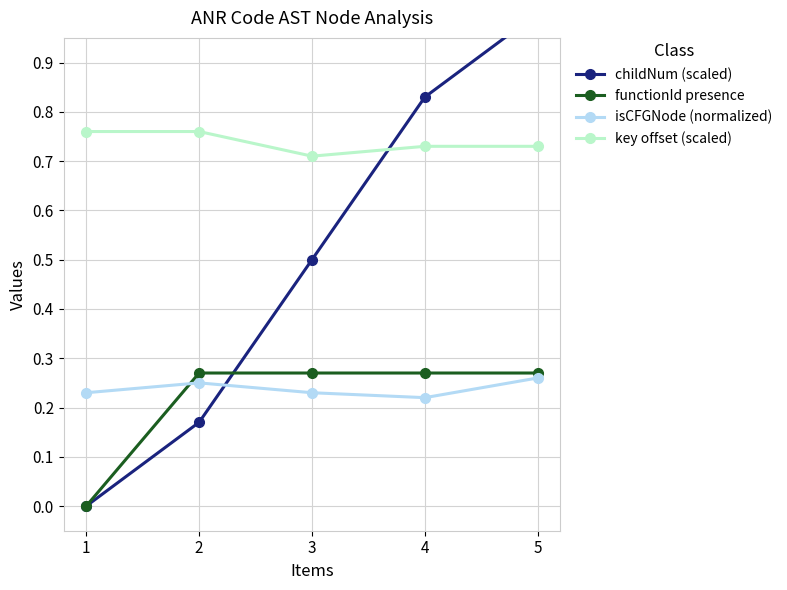

Is it true that key offset (scaled) equals 0.7 at 5?

True